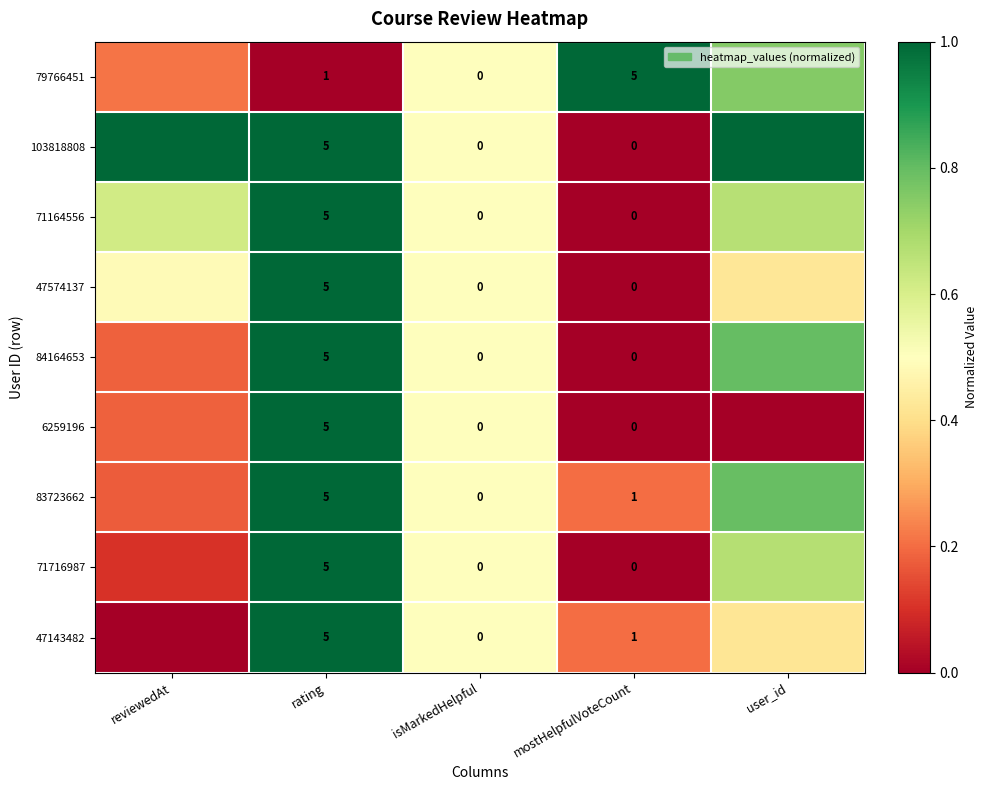

At how many categories does at least one series exceed 0?

5